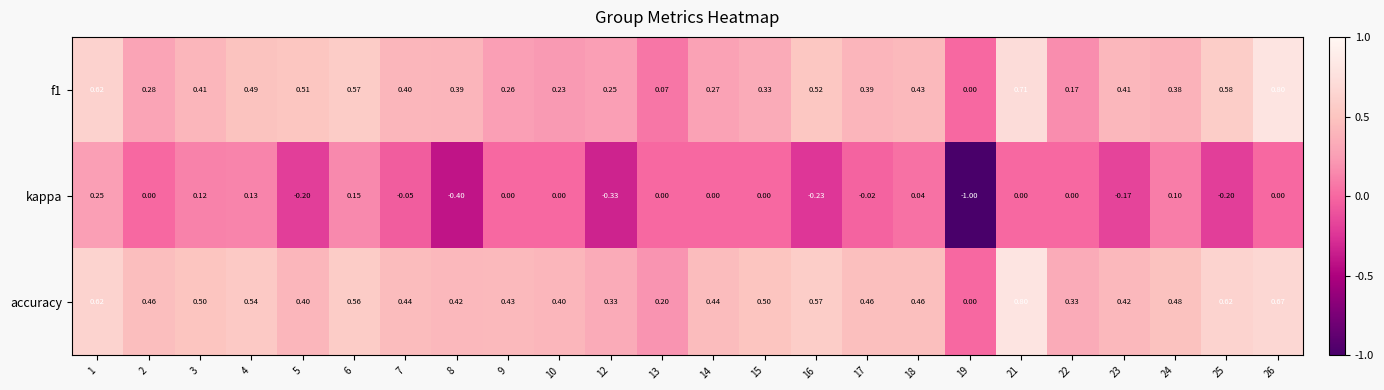

Which series has the largest total across all categories?

accuracy